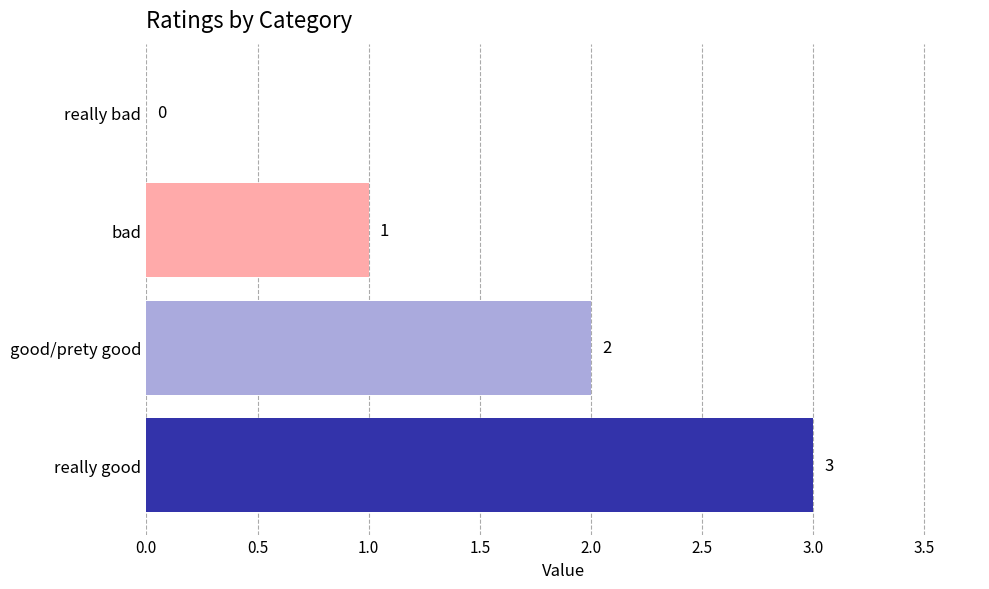

The value at really good is 4. True or false?

False